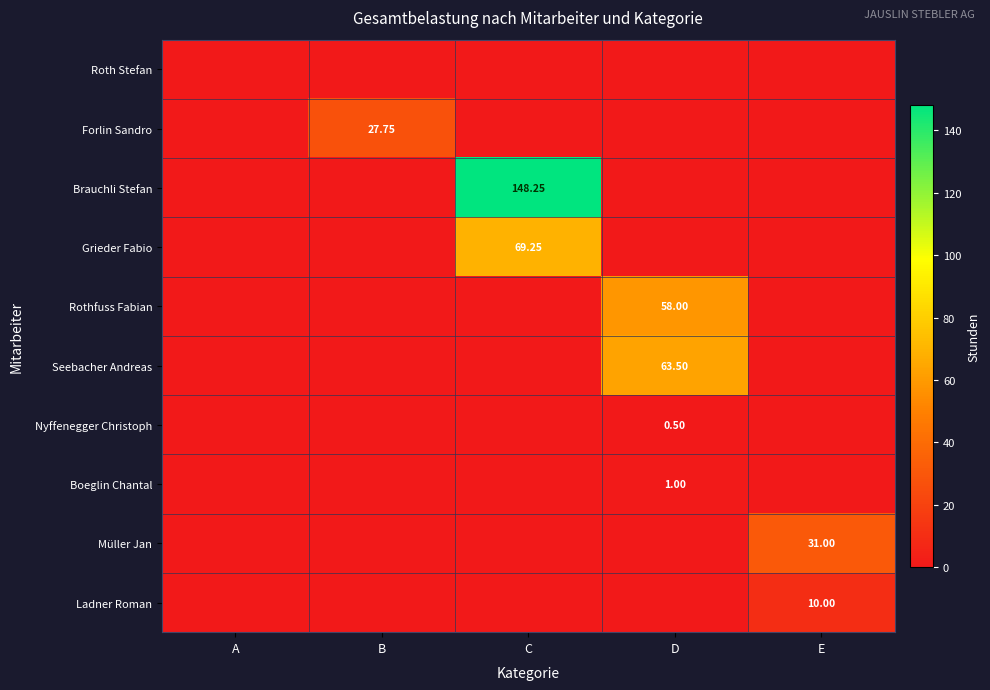

How many values in Ladner Roman are above zero?

1